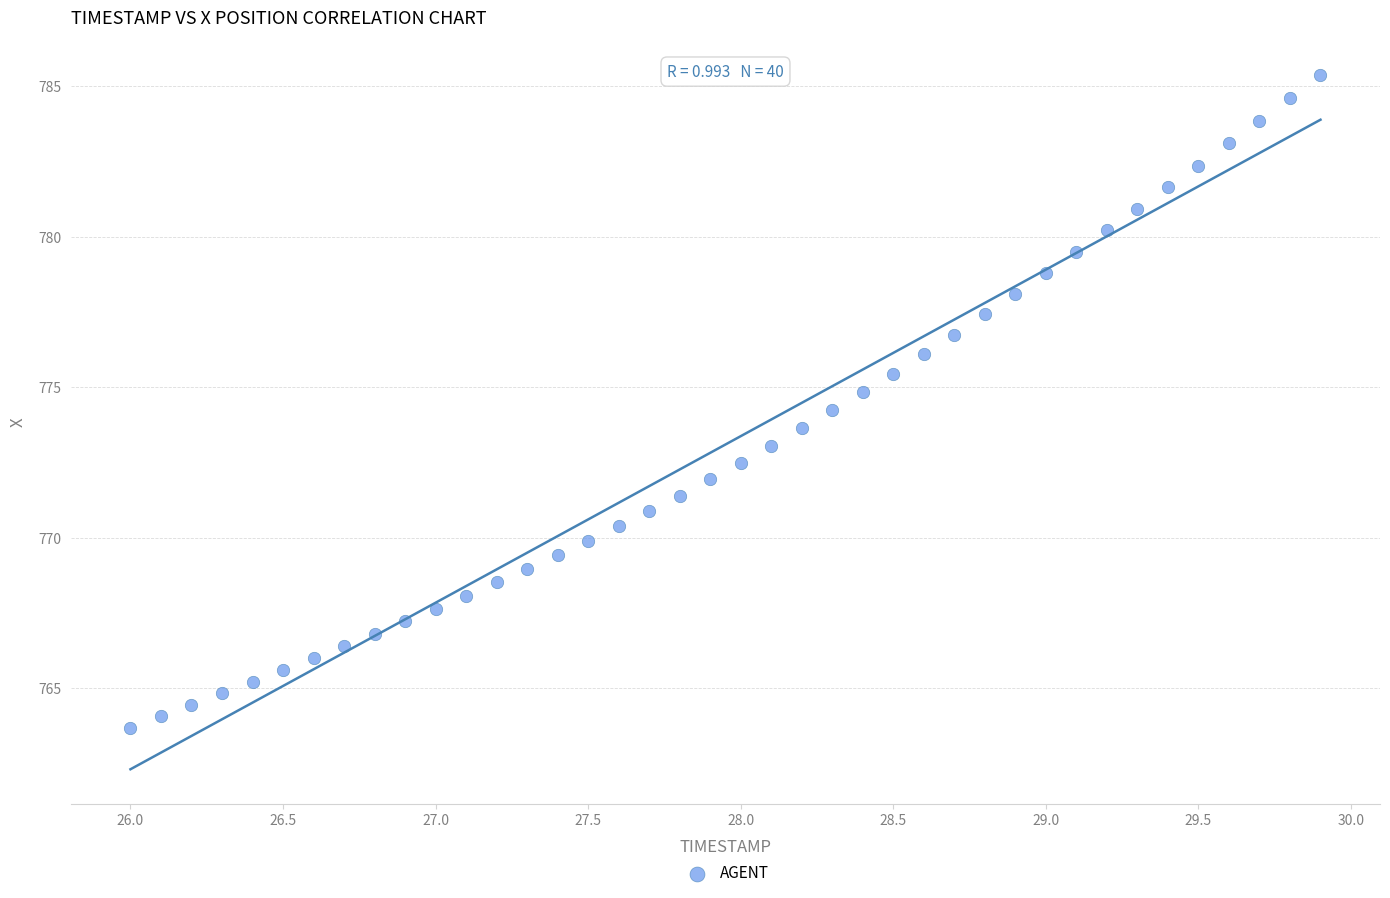

What is the range of X values (max minus min)?

3.9